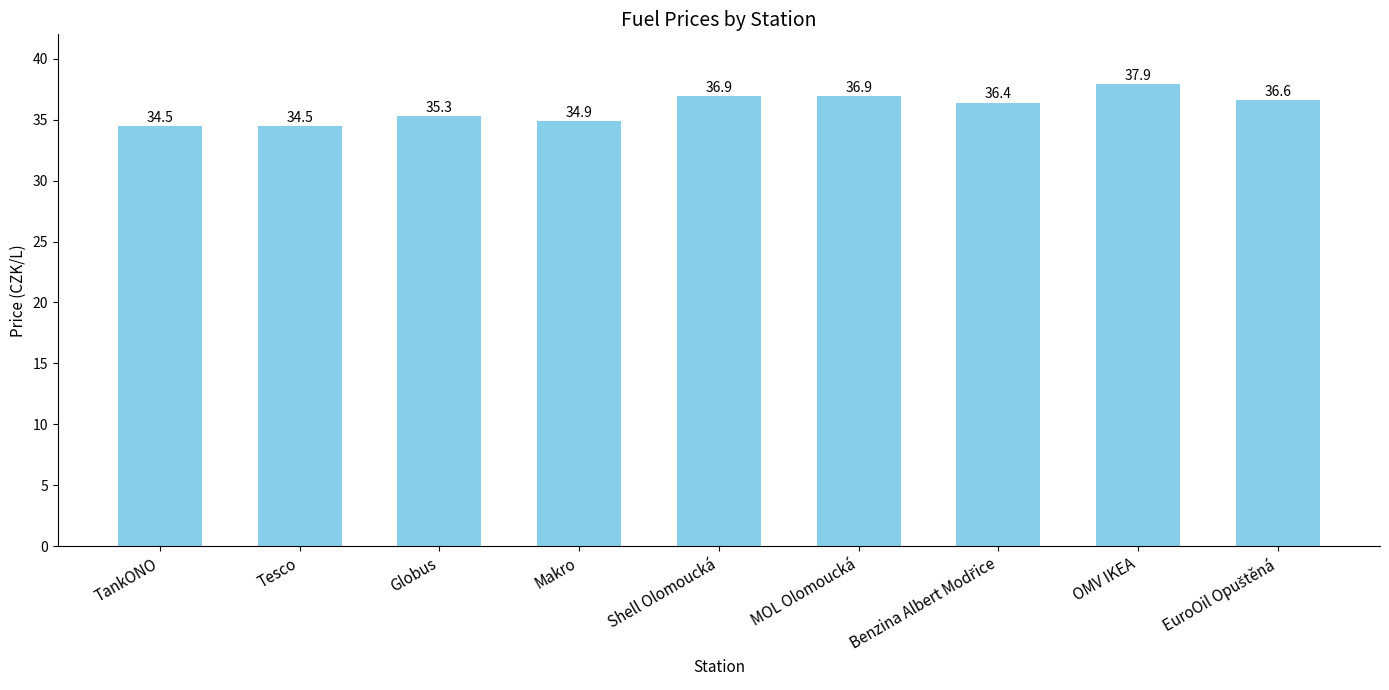

What is the sum of all values?

323.9